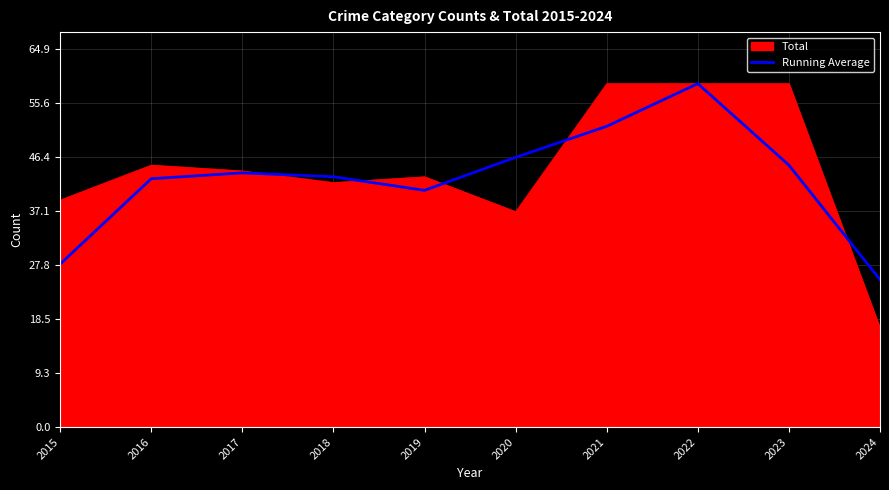

At 2023, list the series in order from largest to smallest.

Total, Running Average